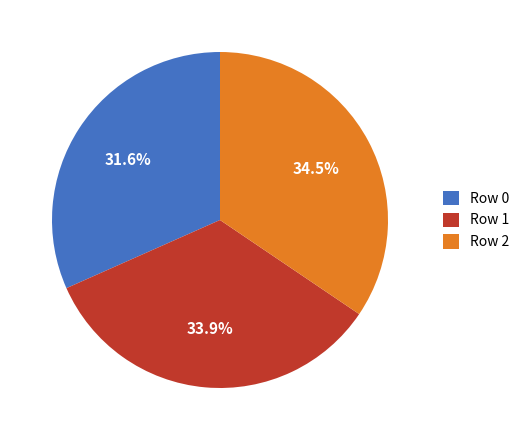

To the nearest percent, what is the average slice percentage?

33%